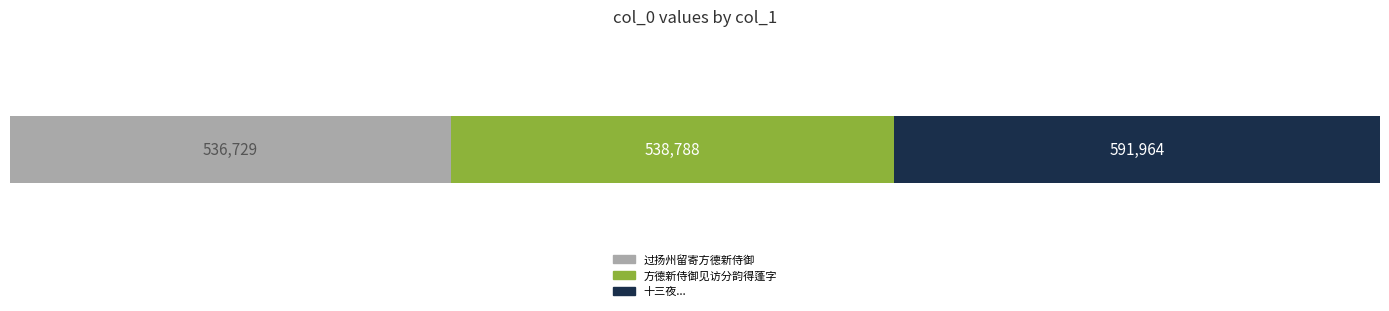

What is the label of the 3rd bar from the right?

过扬州留寄方德新侍御